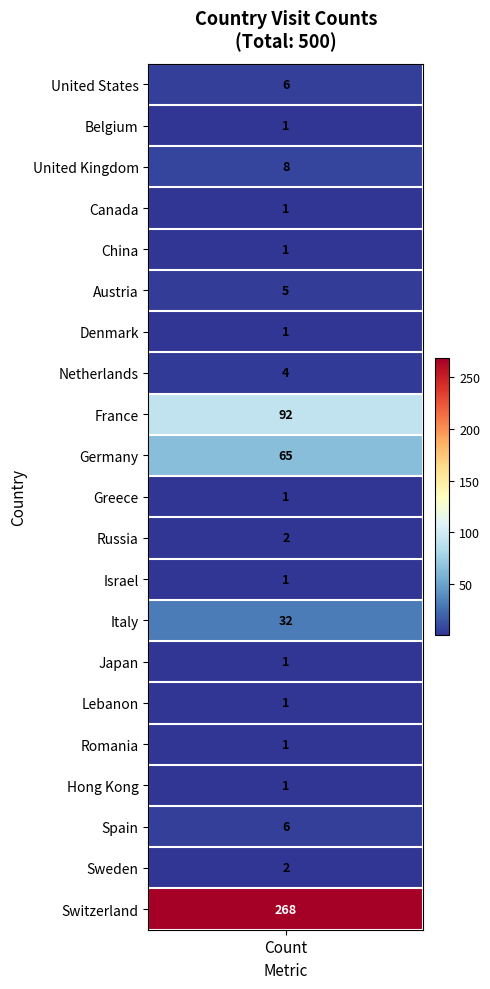

The chart shows a value of 1 at 3. True or false?

False